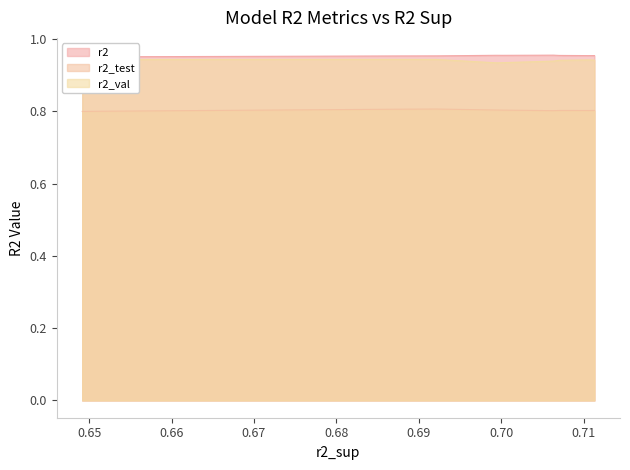

Which series changed the most between model_2_5_3 and model_2_5_9?

r2_val